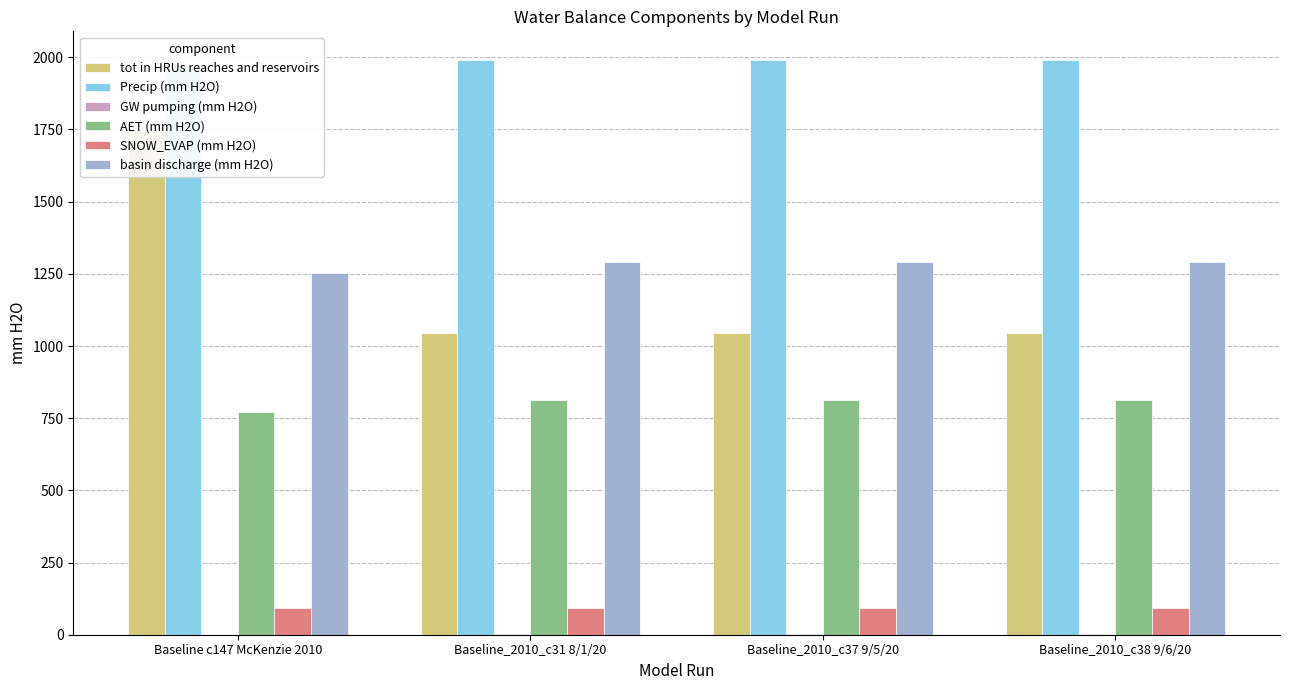

What is the maximum value for basin discharge (mm H2O)?

1291.8